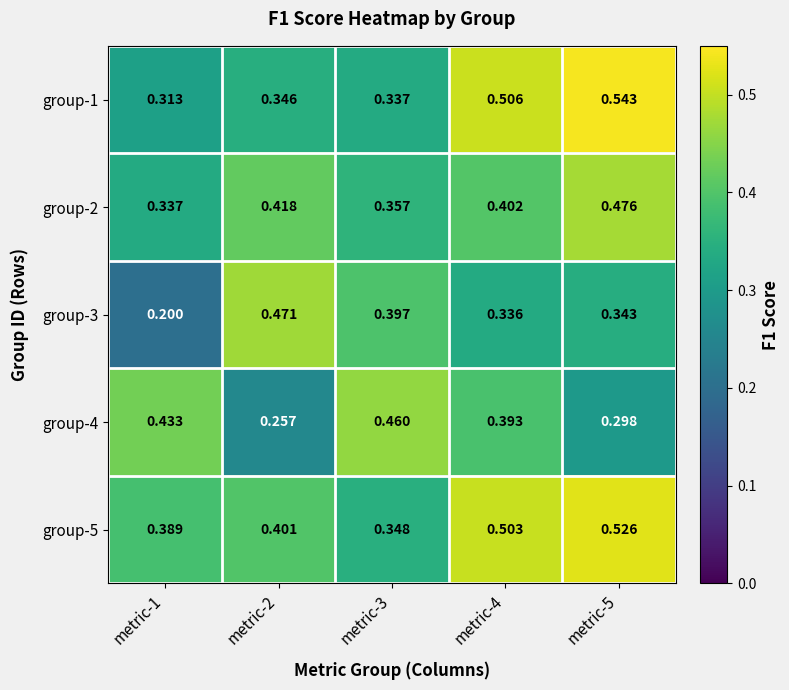

Is the value of group-3 at metric-2 greater than the value of group-2 at metric-4?

Yes